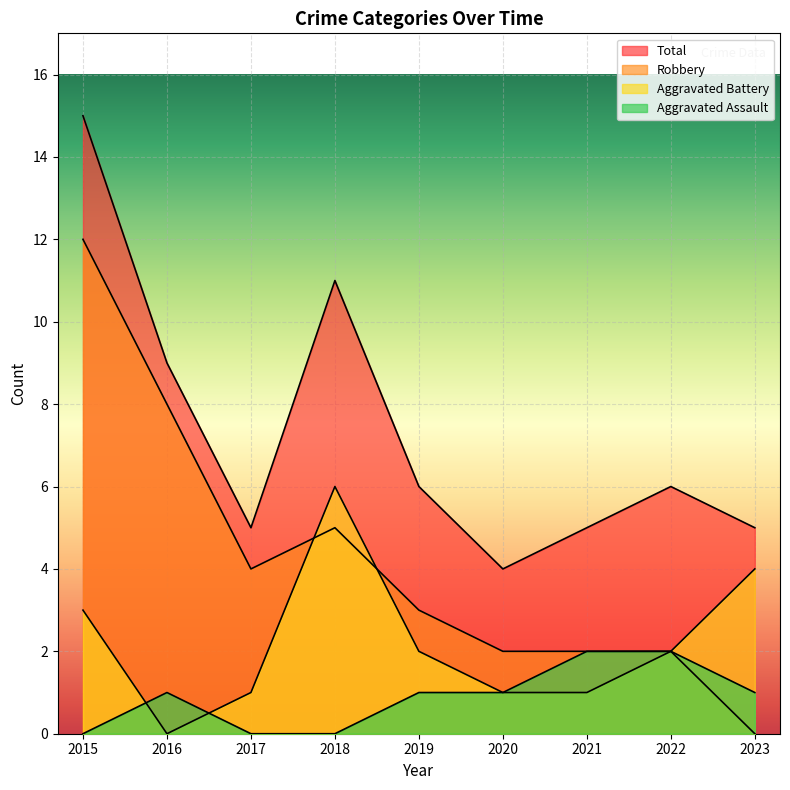

At which label is Total closest to 9?

2016